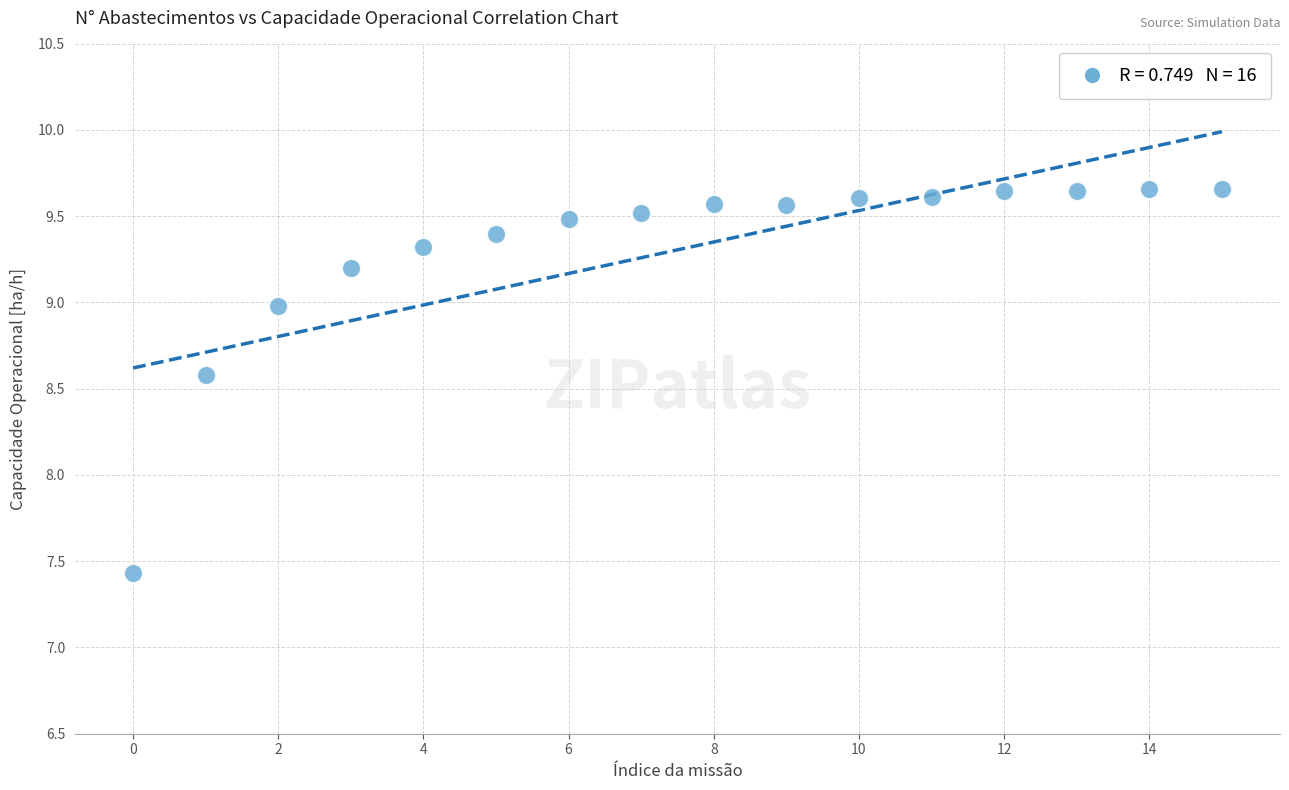

What is the range of Y values (max minus min)?

2.2